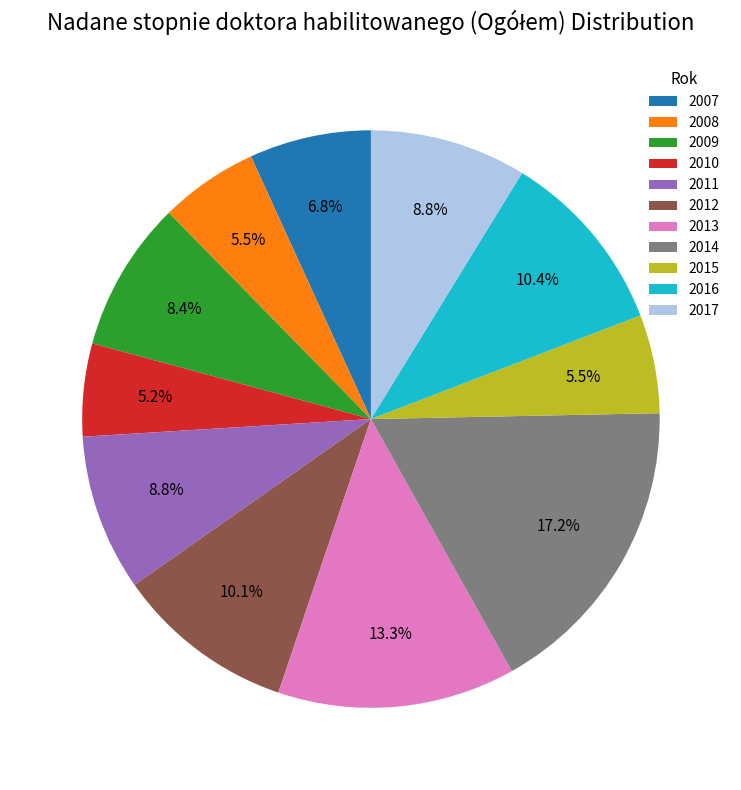

Which has a higher value, 2009 or 2014?

2014